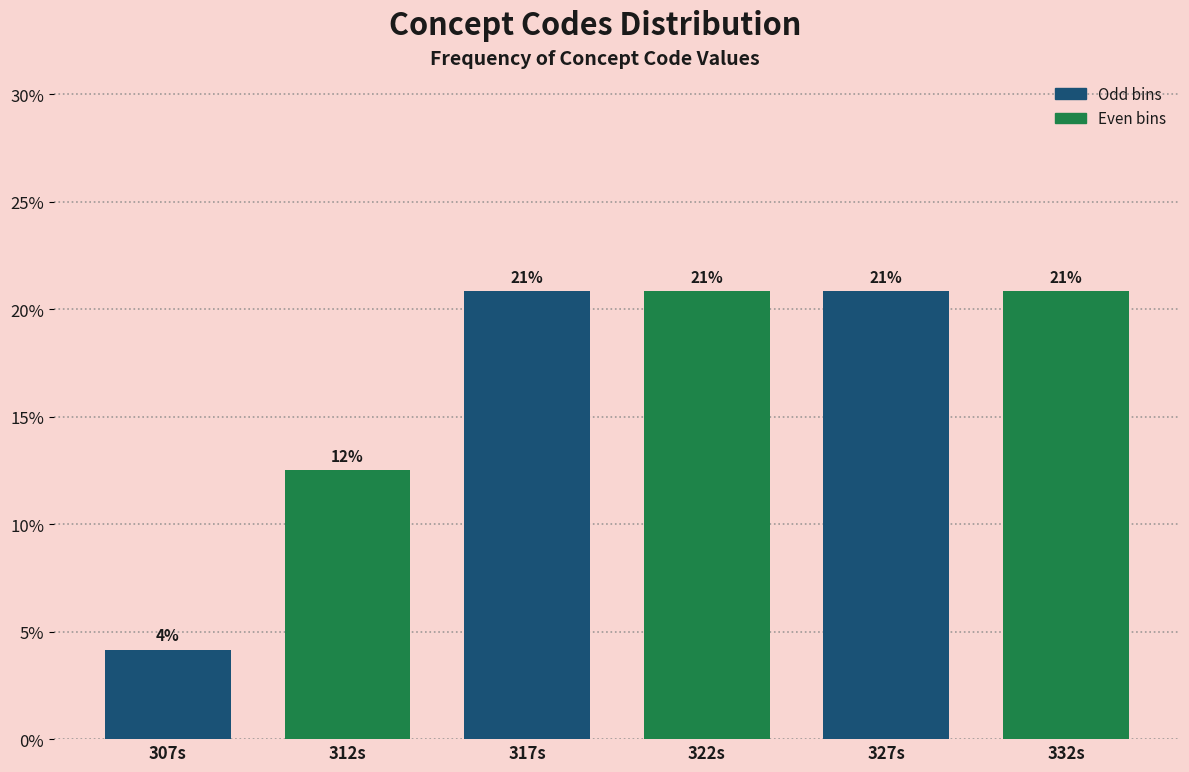

Are the bars horizontal?

No